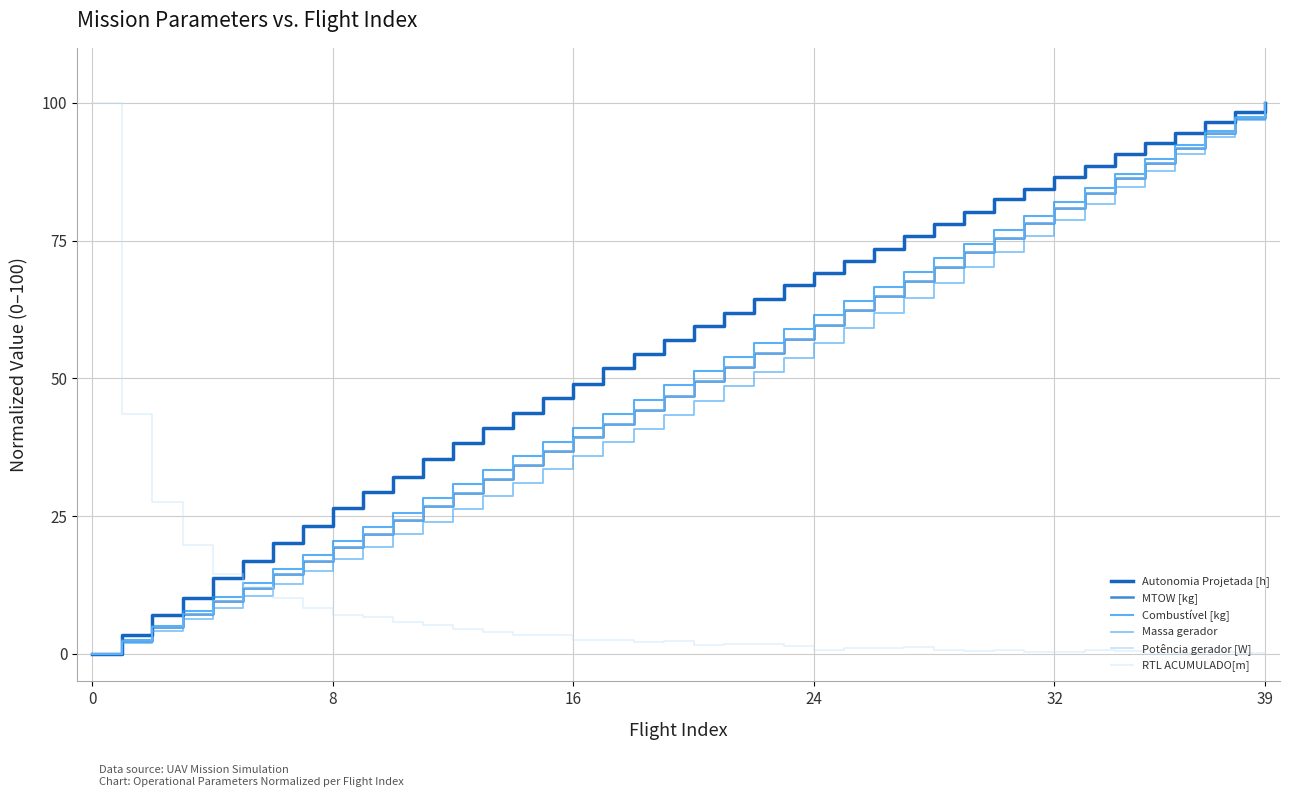

True or false: MTOW [kg] and Combustível [kg] cross at least once.

False